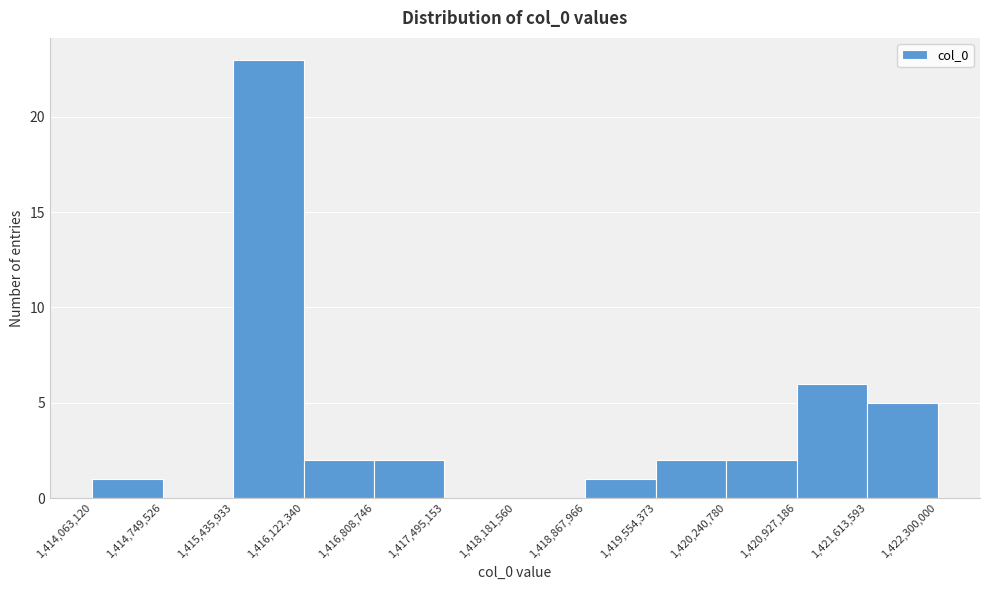

Reading left to right, transcribe this chart: for each bar, give the range it covers on the x-axis and its height. The values are not printed on the chart, so give them approximately, as read against the axis.

1,414,063,120 to 1,414,749,526: 1
1,414,749,526 to 1,415,435,933: 0
1,415,435,933 to 1,416,122,340: 23
1,416,122,340 to 1,416,808,746: 2
1,416,808,746 to 1,417,495,153: 2
1,417,495,153 to 1,418,181,560: 0
1,418,181,560 to 1,418,867,966: 0
1,418,867,966 to 1,419,554,373: 1
1,419,554,373 to 1,420,240,780: 2
1,420,240,780 to 1,420,927,186: 2
1,420,927,186 to 1,421,613,593: 6
1,421,613,593 to 1,422,300,000: 5